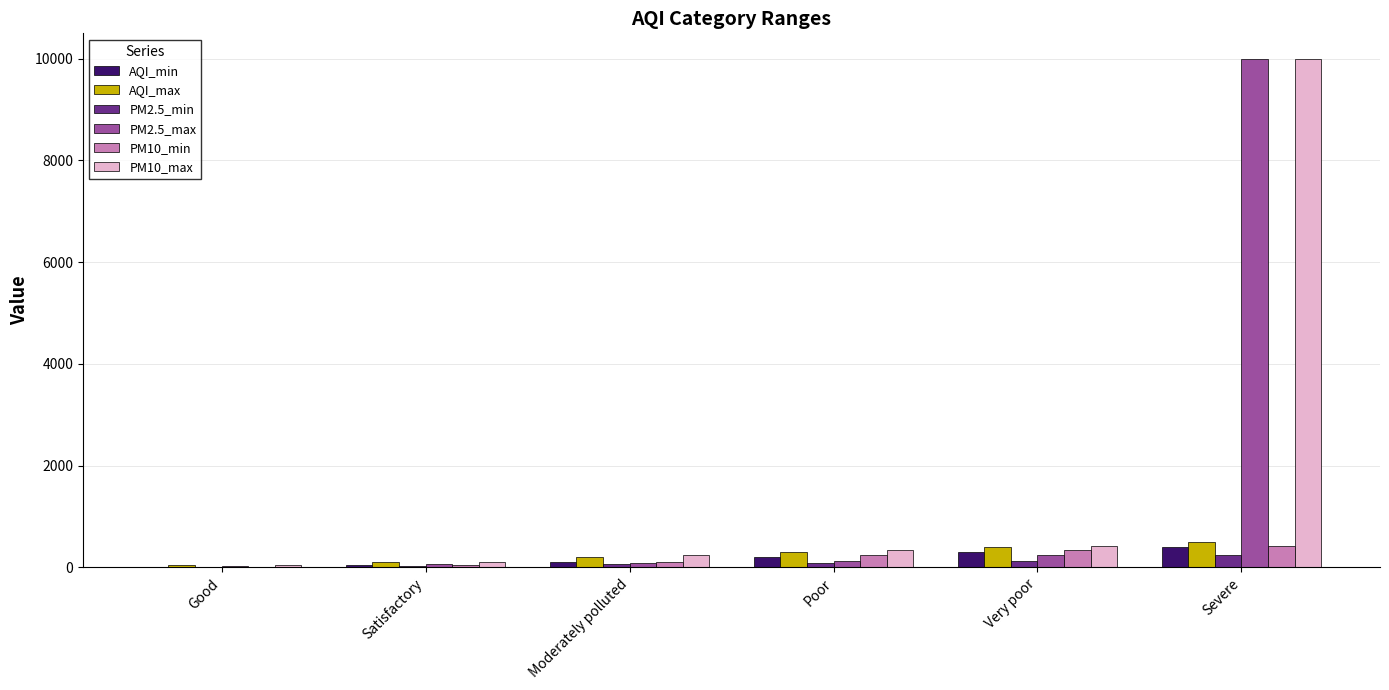

True or false: PM2.5_max has a value of 5714 at Severe.

False